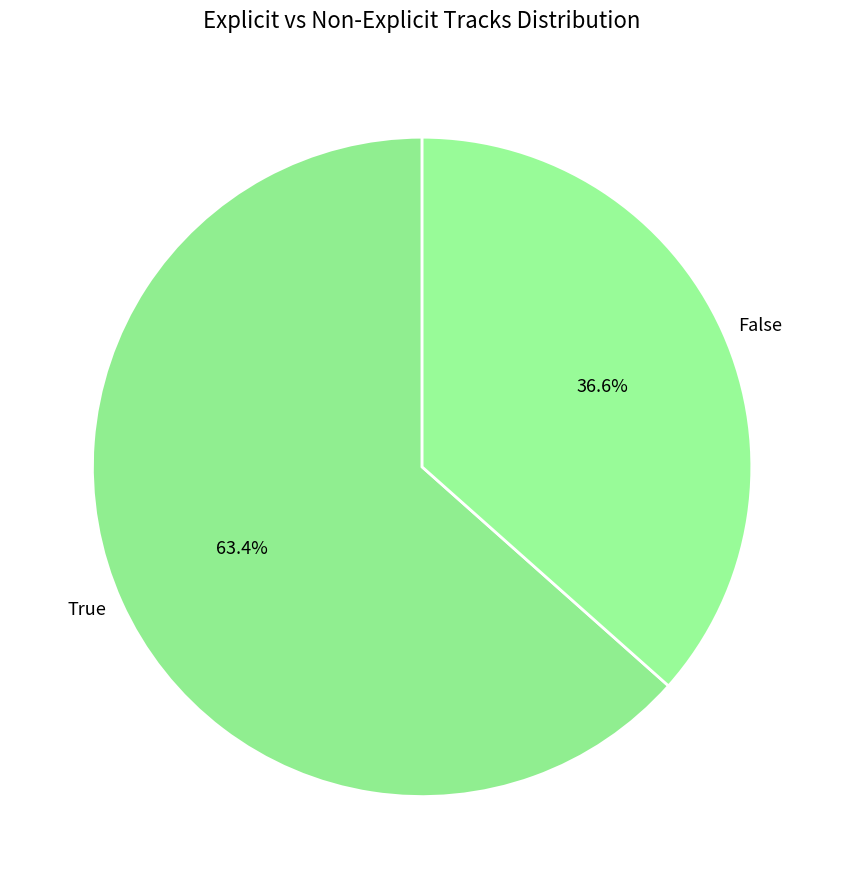

Rank the categories by value from highest to lowest.

True, False